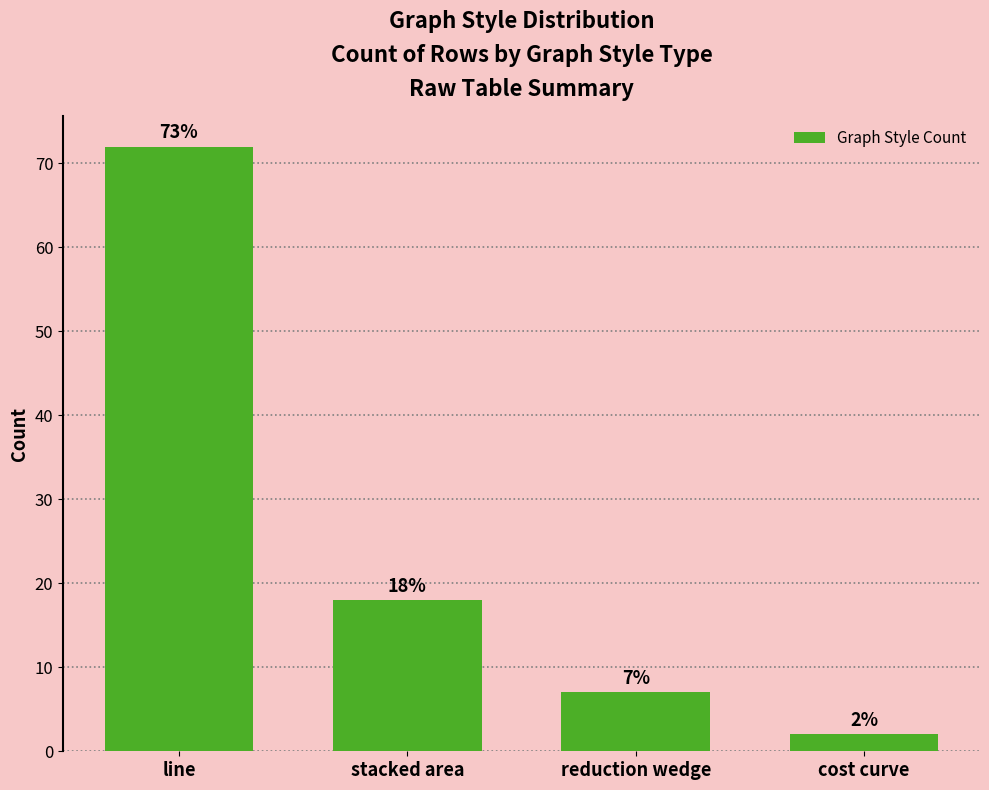

Reading left to right, list all the values displayed in this chart.

line=72	stacked area=18	reduction wedge=7	cost curve=2